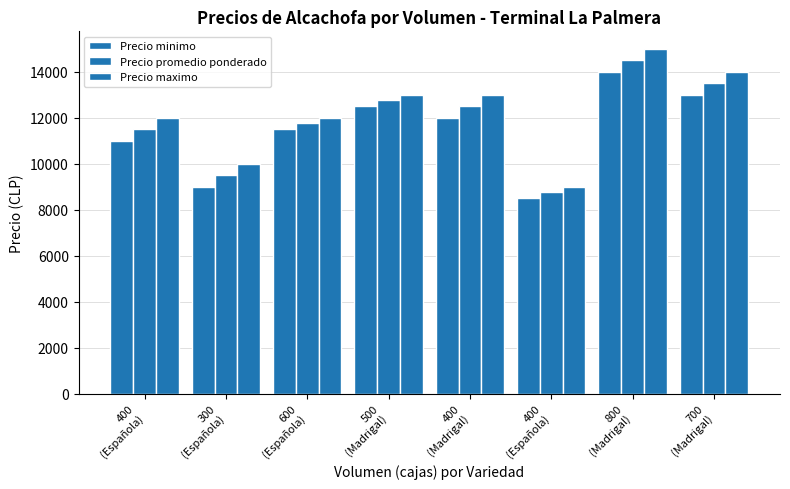

What is the approximate value of Precio promedio ponderado at 300
(Española), to the nearest 10?

9500